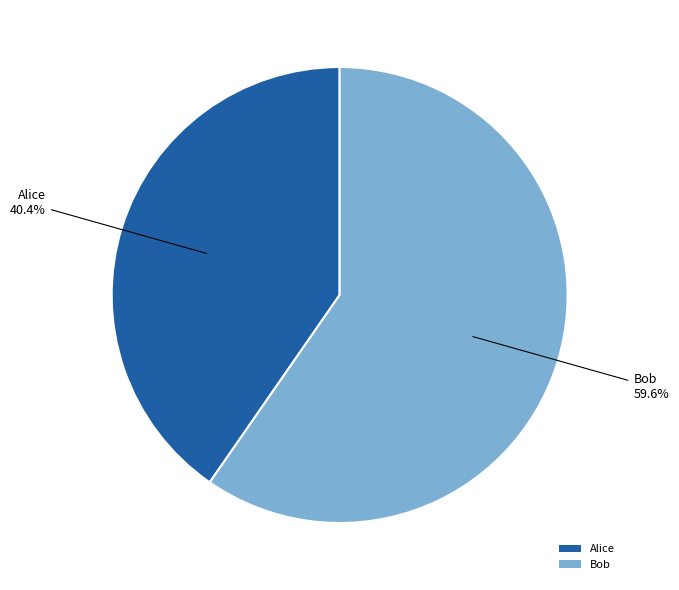

Which slice is the smallest?

Alice